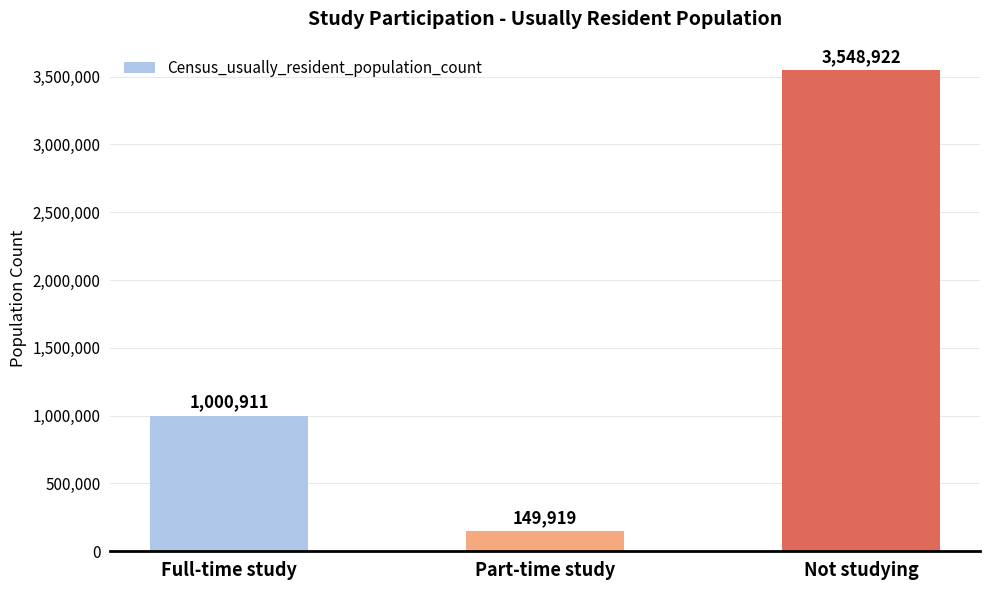

What is the average value?

1566584